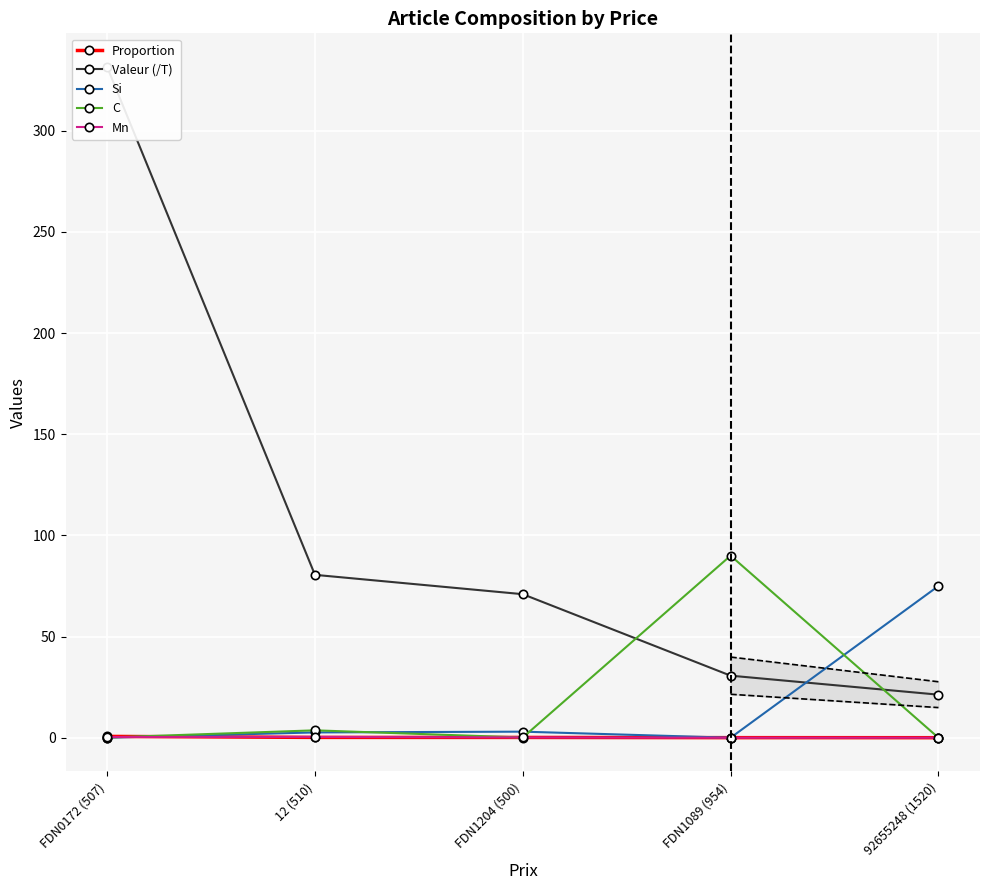

What is the difference between the maximum and minimum values in the Mn series?

0.4